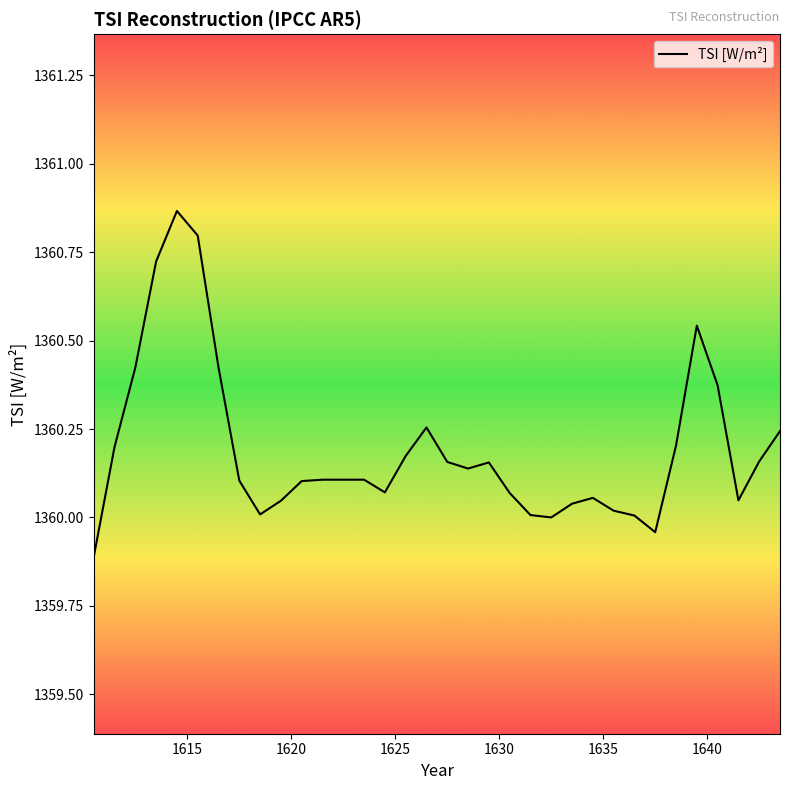

True or false: the data has more than 2 interior local peaks.

True